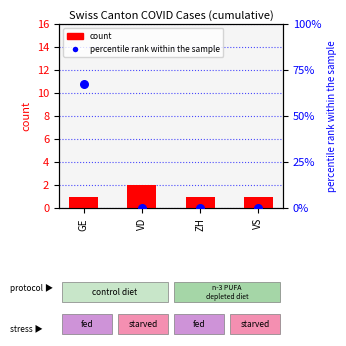

What is the total value across all series at ZH?

1.0